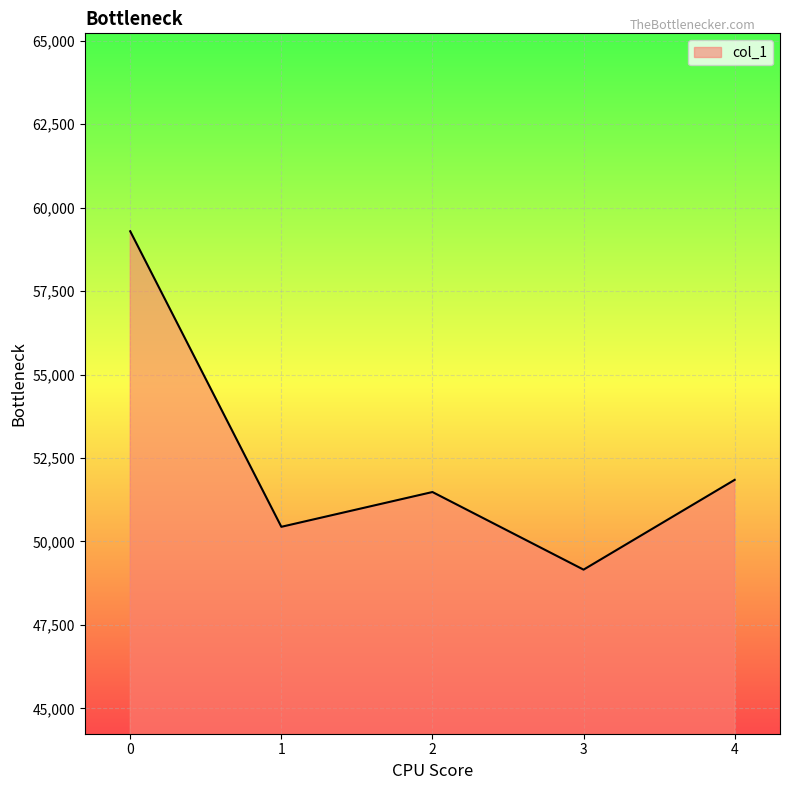

What is the ratio of the value at 0 to the value at 1?

1.2